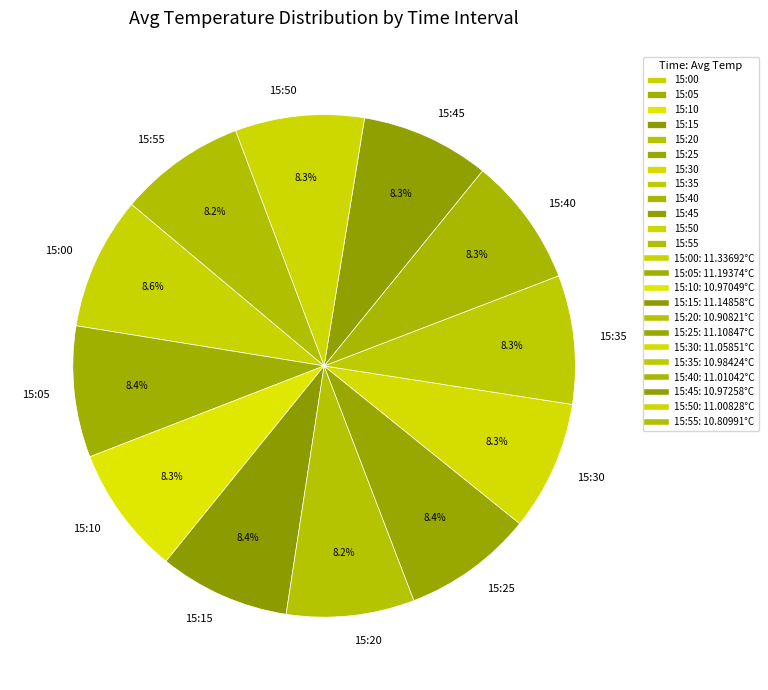

How many slices are in this pie chart?

12